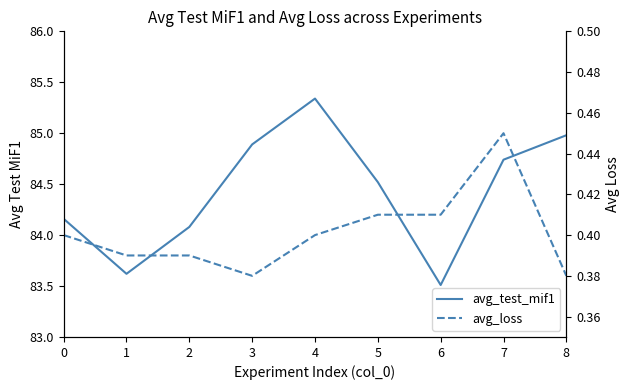

True or false: avg_test_mif1 and avg_loss cross at least once.

False